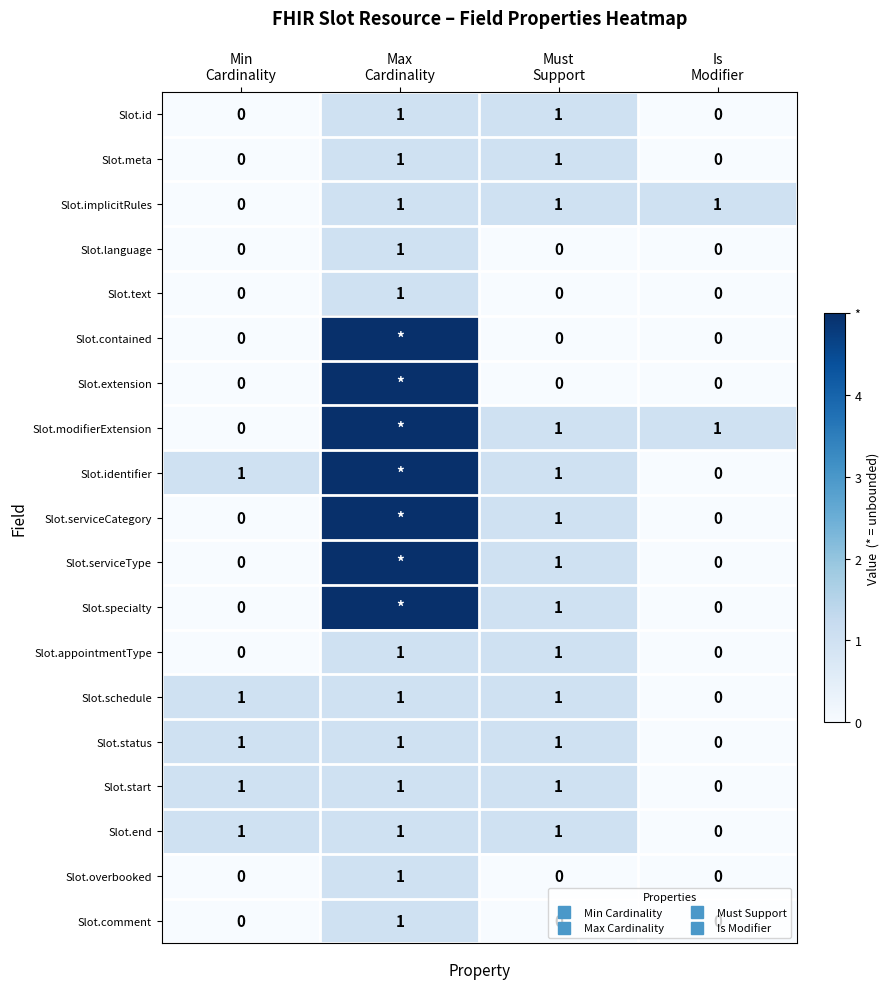

How many Slot.end values are between 1 and 2?

3